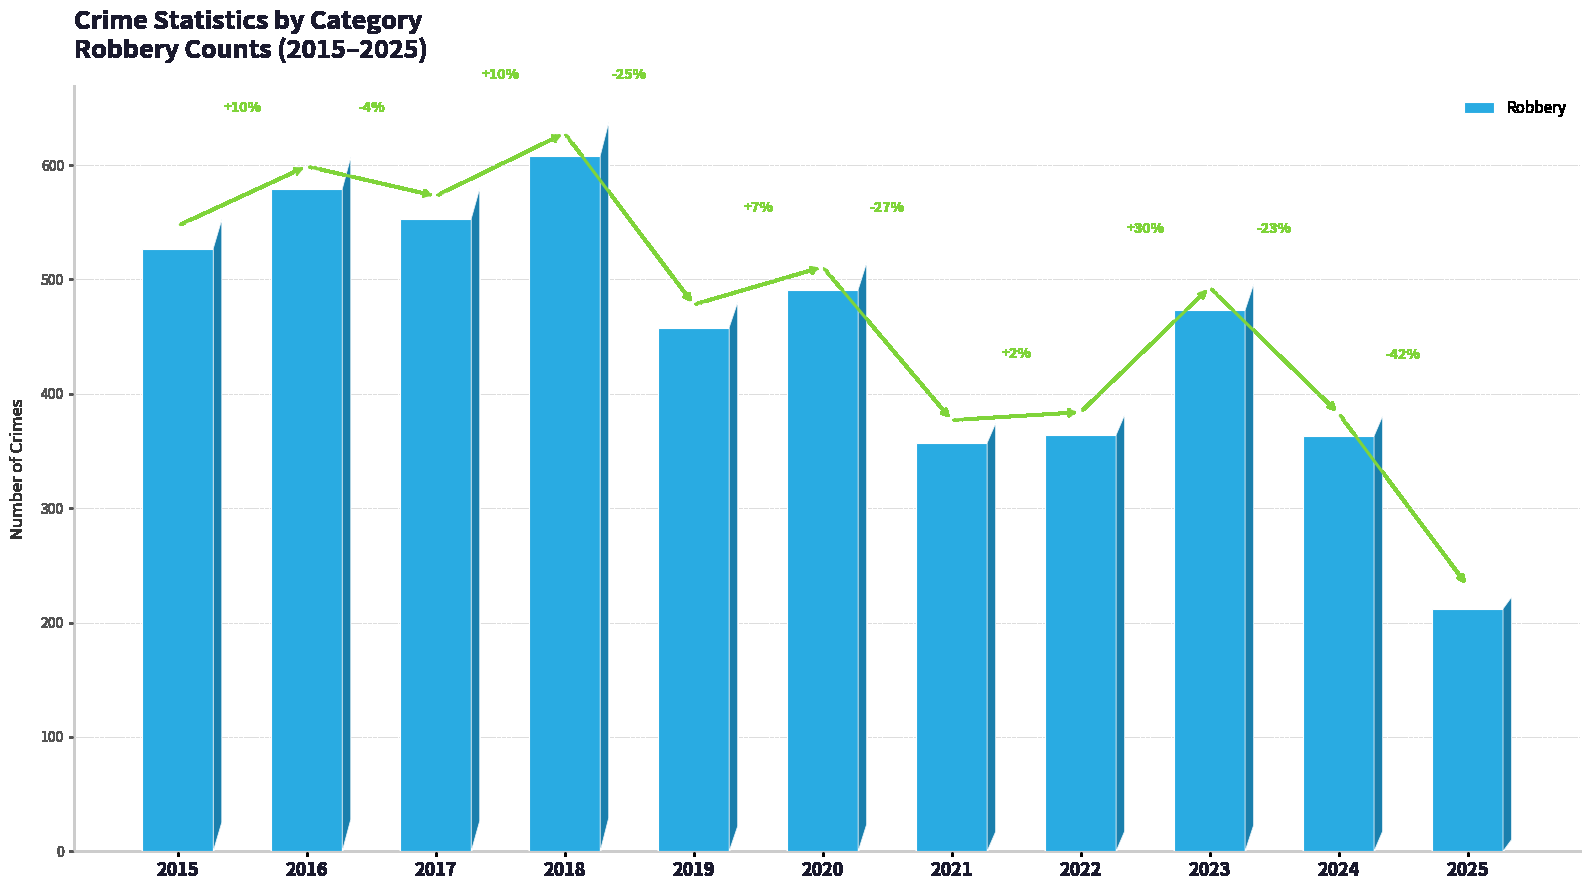

Reading left to right, what are all the values shown in this chart?

2015=527	2016=579	2017=553	2018=608	2019=458	2020=491	2021=357	2022=364	2023=473	2024=363	2025=212